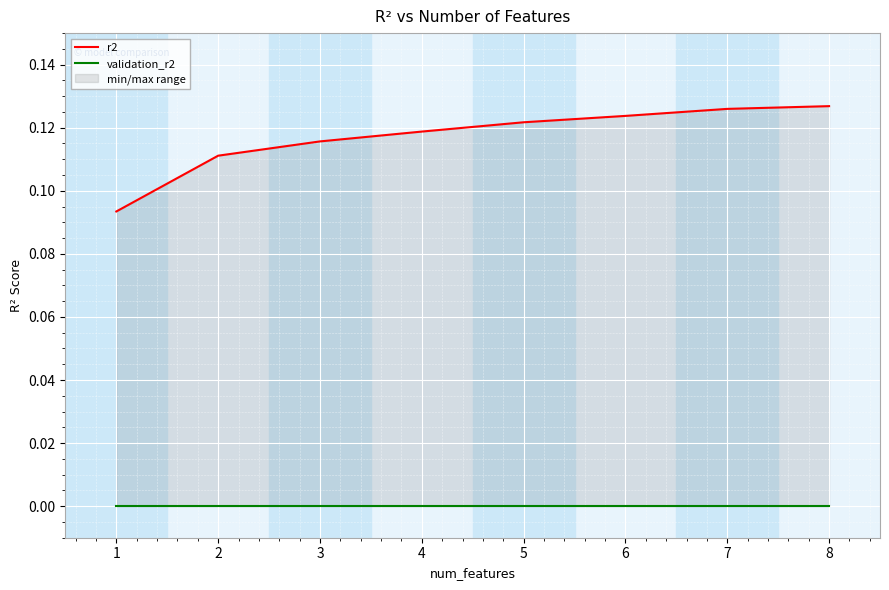

What are all the series names shown in the legend?

r2, validation_r2